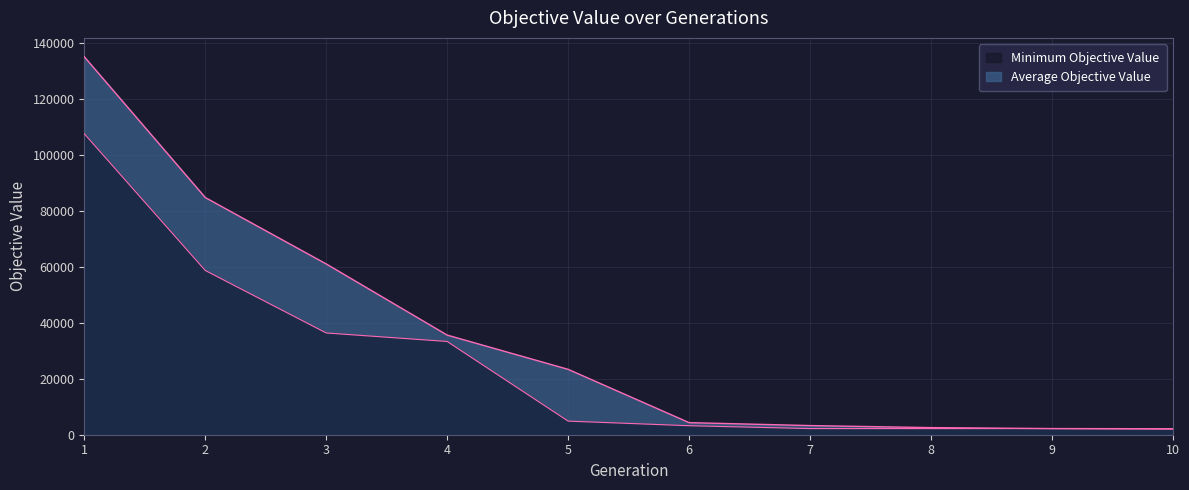

True or false: Average Objective Value and Minimum Objective Value intersect in this chart.

False